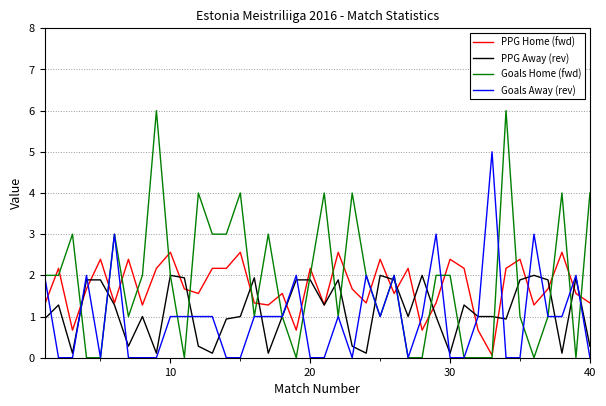

Does the chart display data point markers on the line(s)?

No